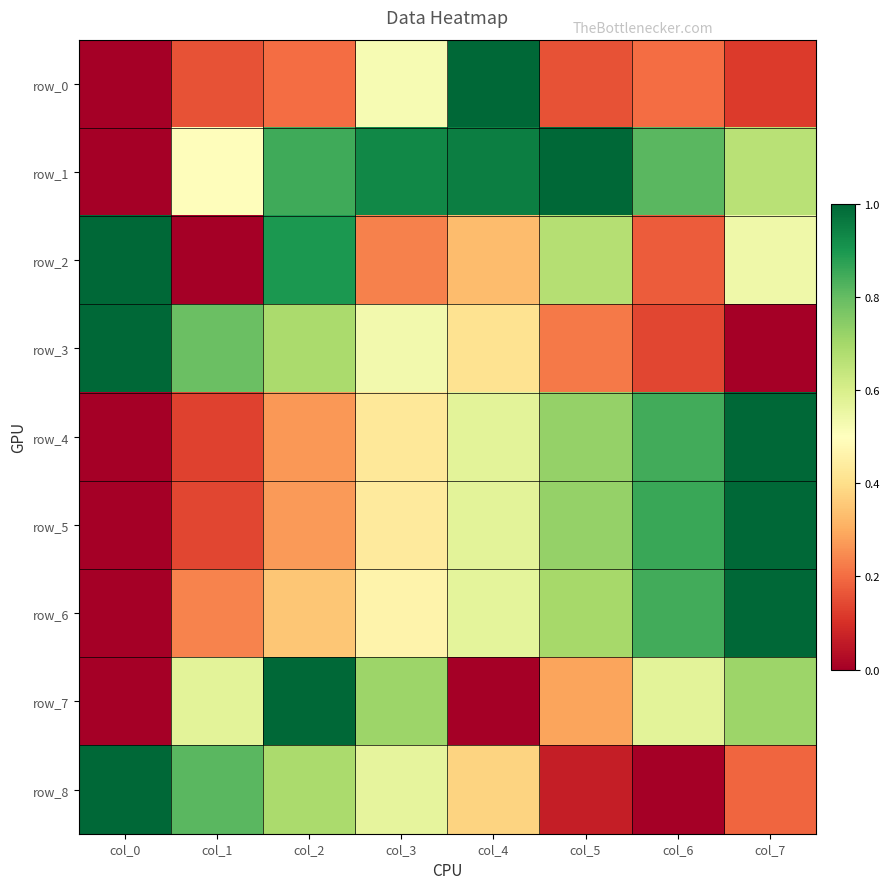

What is the total value across all series at col_1?

3.3